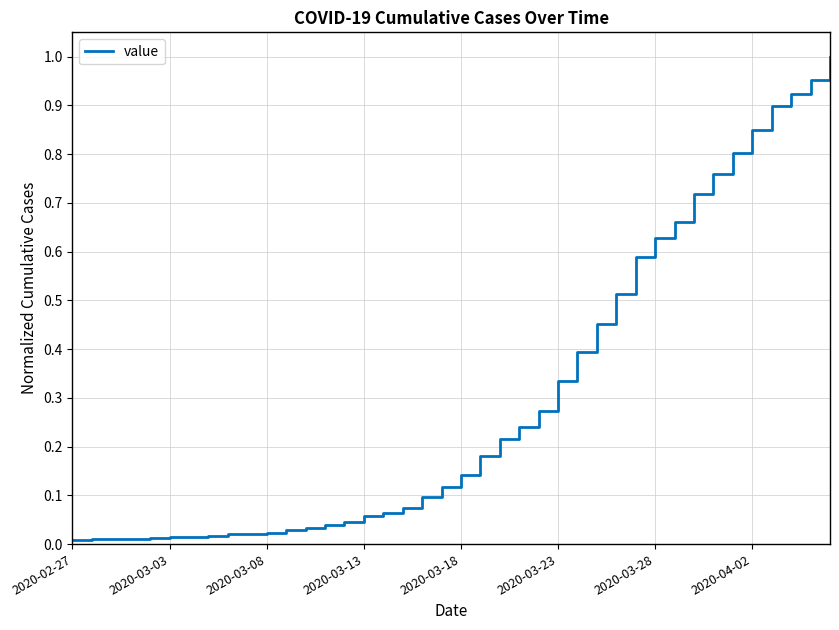

Does the chart have visible grid lines?

Yes